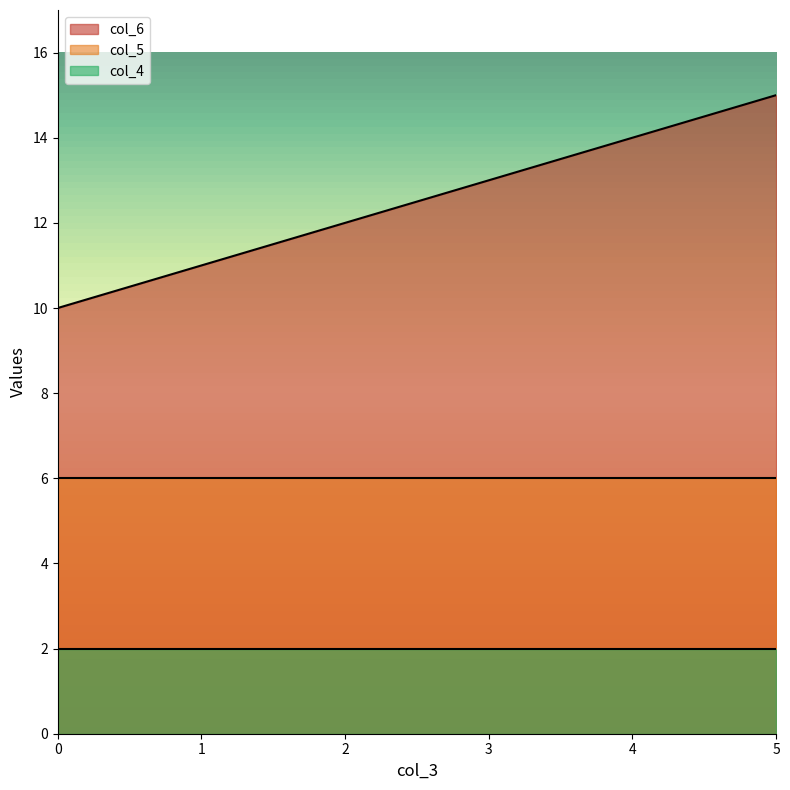

Which series has the largest total across all categories?

col_6